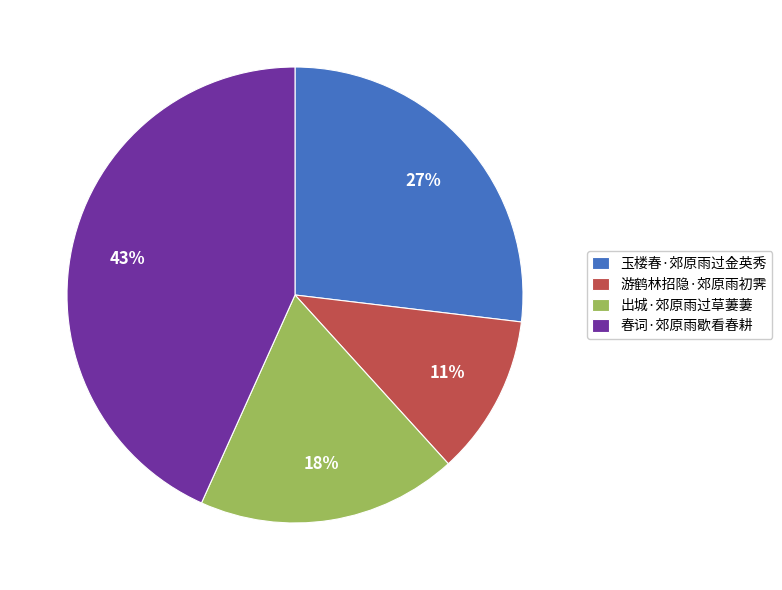

To the nearest percent, what is the difference between the largest and smallest slice percentages?

32%